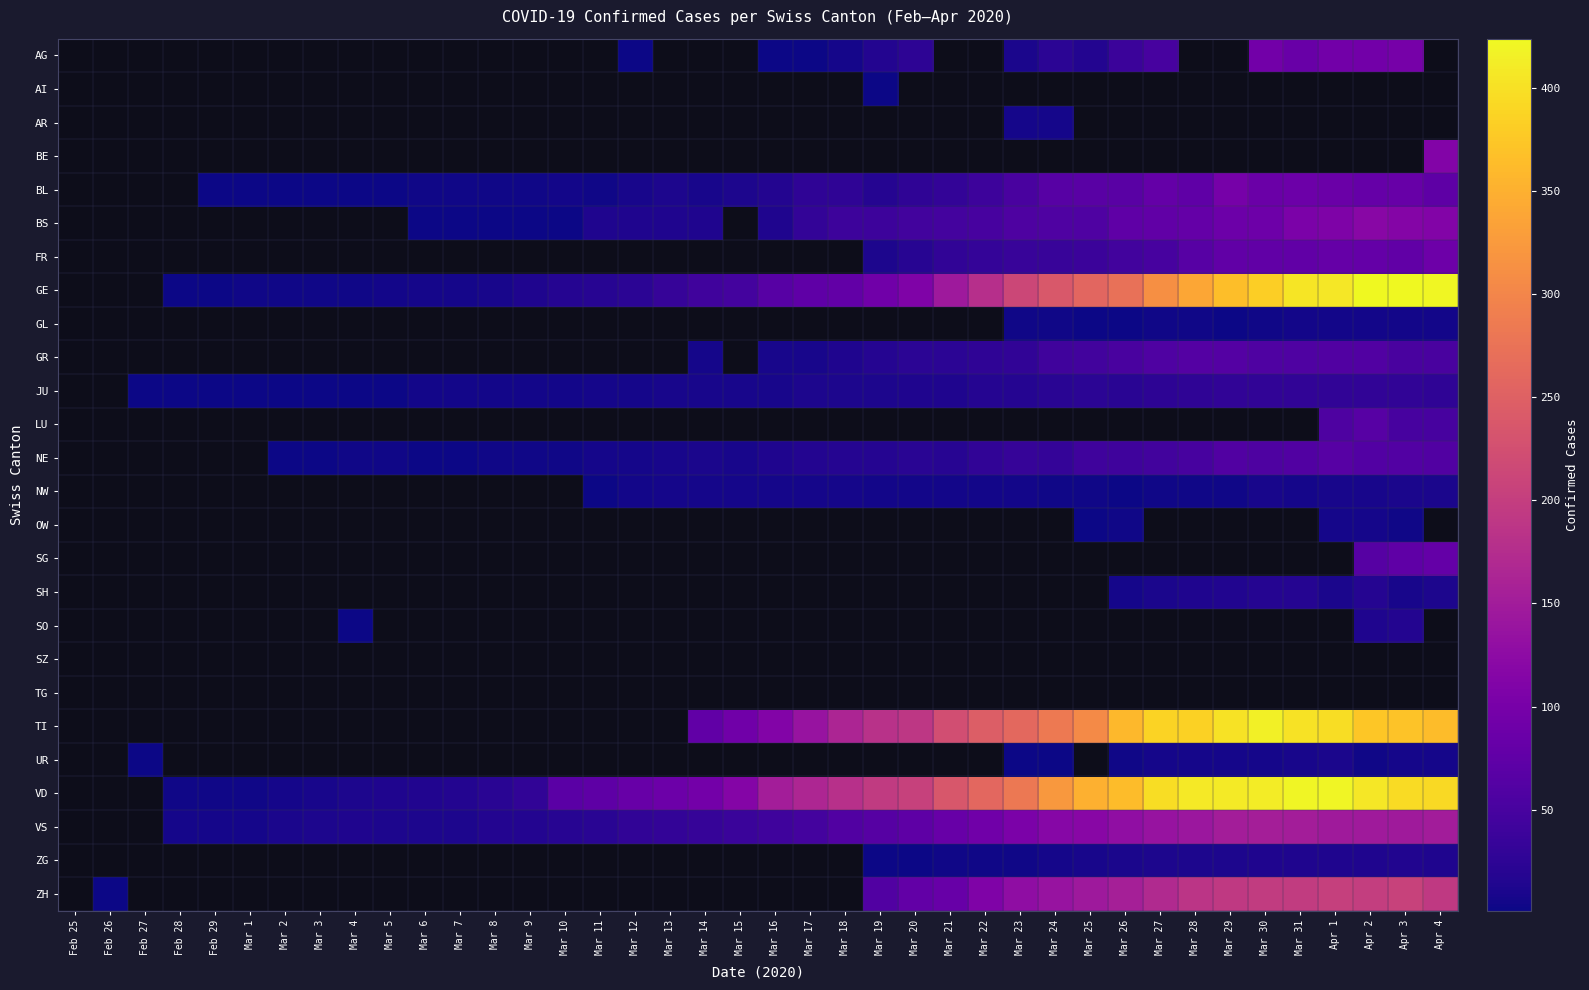

What is the minimum value shown in the chart?

1.0